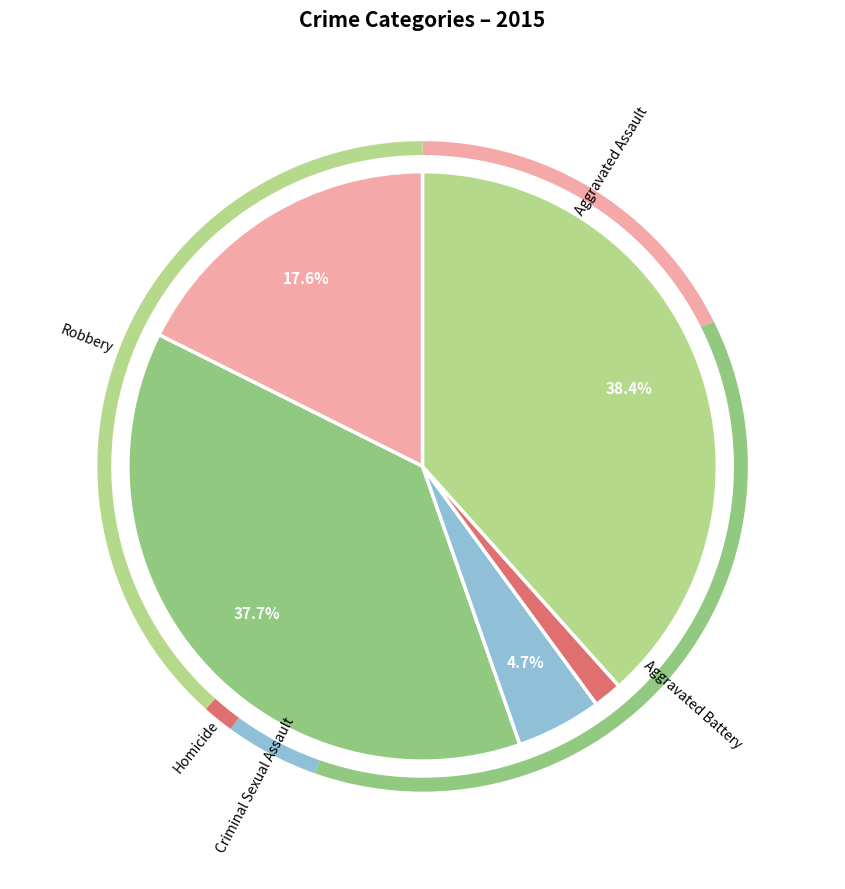

Combined, do Aggravated Battery and Aggravated Assault account for over 50%?

Yes